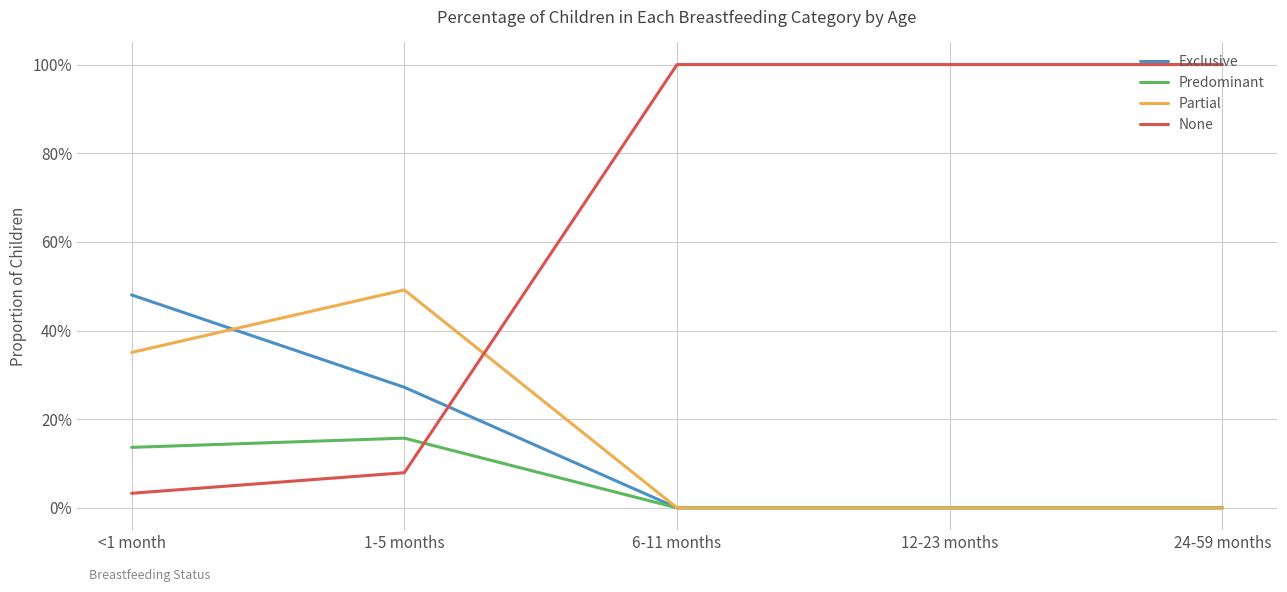

Reading right to left, what are all the values shown in this chart?

Exclusive: 24-59 months=0.0	12-23 months=0.0	6-11 months=0.0	1-5 months=0.3	<1 month=0.5
Predominant: 24-59 months=0.0	12-23 months=0.0	6-11 months=0.0	1-5 months=0.2	<1 month=0.1
Partial: 24-59 months=0.0	12-23 months=0.0	6-11 months=0.0	1-5 months=0.5	<1 month=0.4
None: 24-59 months=1.0	12-23 months=1.0	6-11 months=1.0	1-5 months=0.1	<1 month=0.0